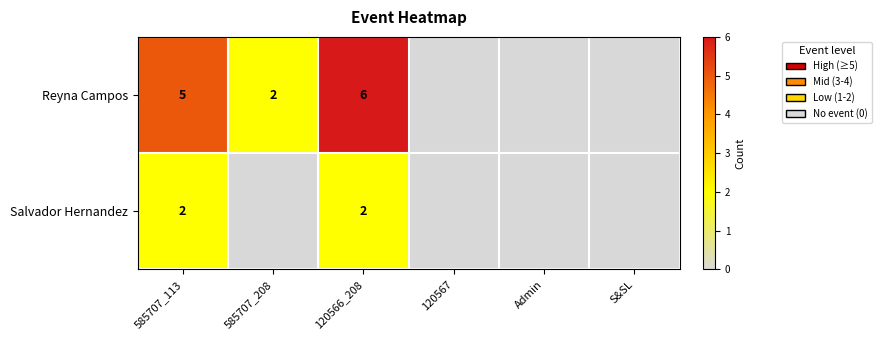

The value of Reyna Campos at 585707_113 is 8. True or false?

False